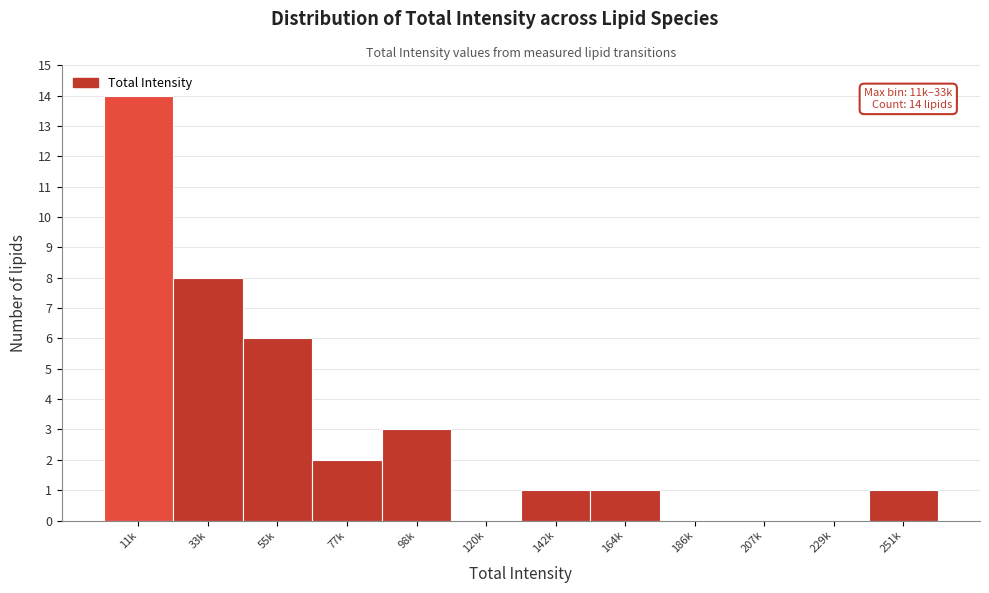

Reading right to left, list all the values displayed in this chart.

251k=1	229k=0	207k=0	186k=0	164k=1	142k=1	120k=0	98k=3	77k=2	55k=6	33k=8	11k=14